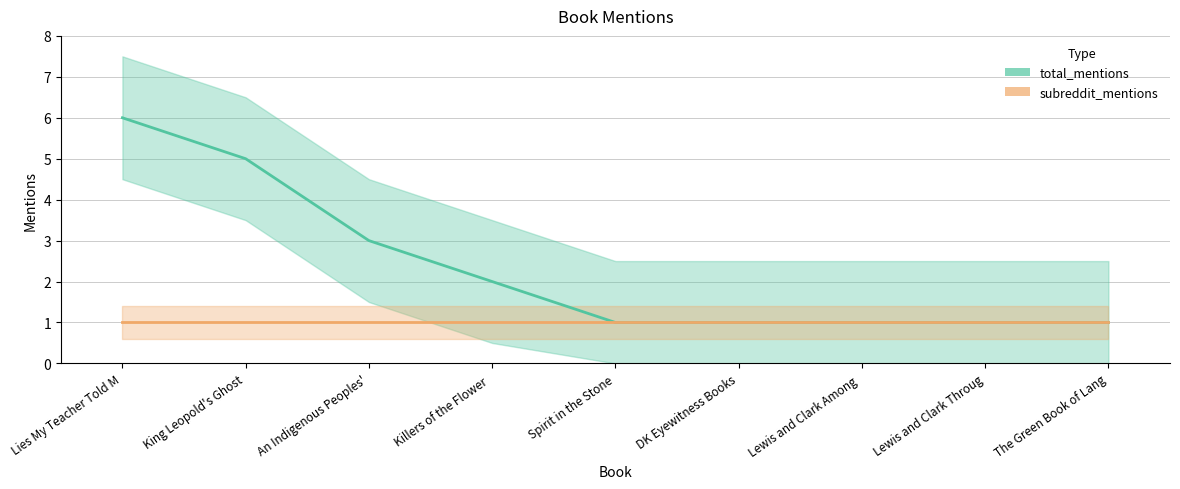

Which category has the highest value in the subreddit_mentions series?

Lies My Teacher Told M